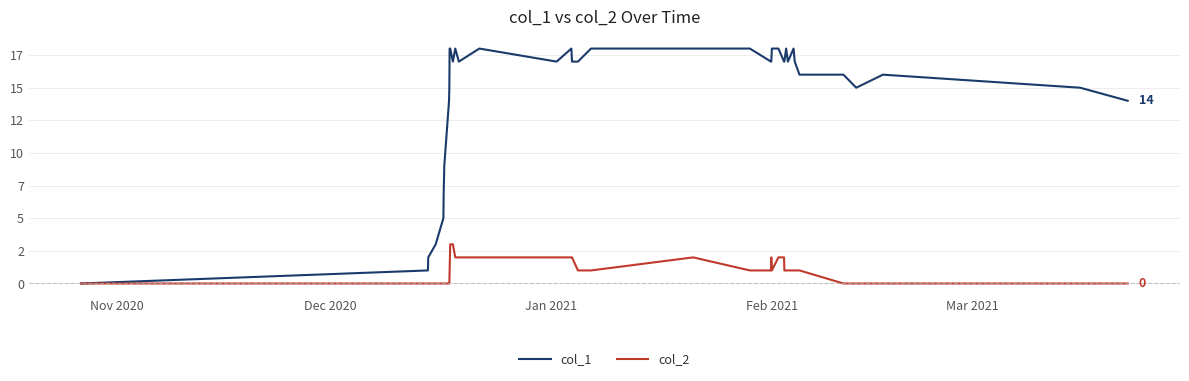

How many interior local valleys does the col_1 series have?

5